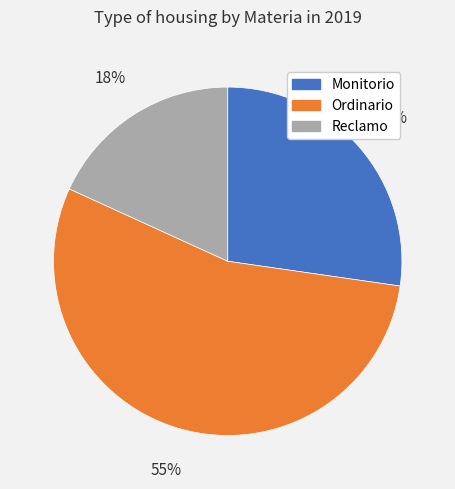

How many slices are in this pie chart?

3